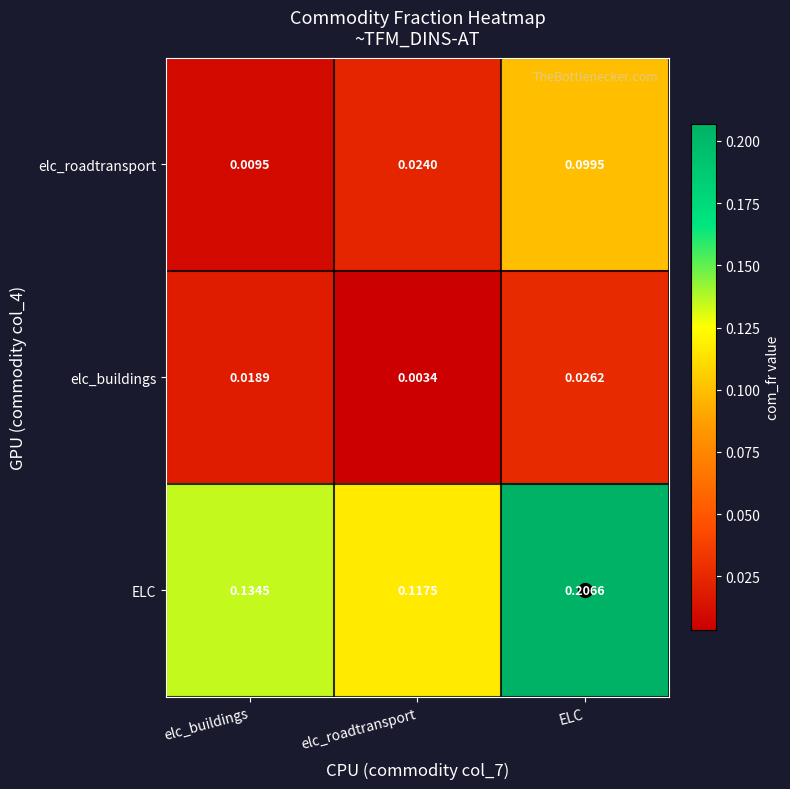

At which label is elc_buildings closest to 0?

elc_roadtransport